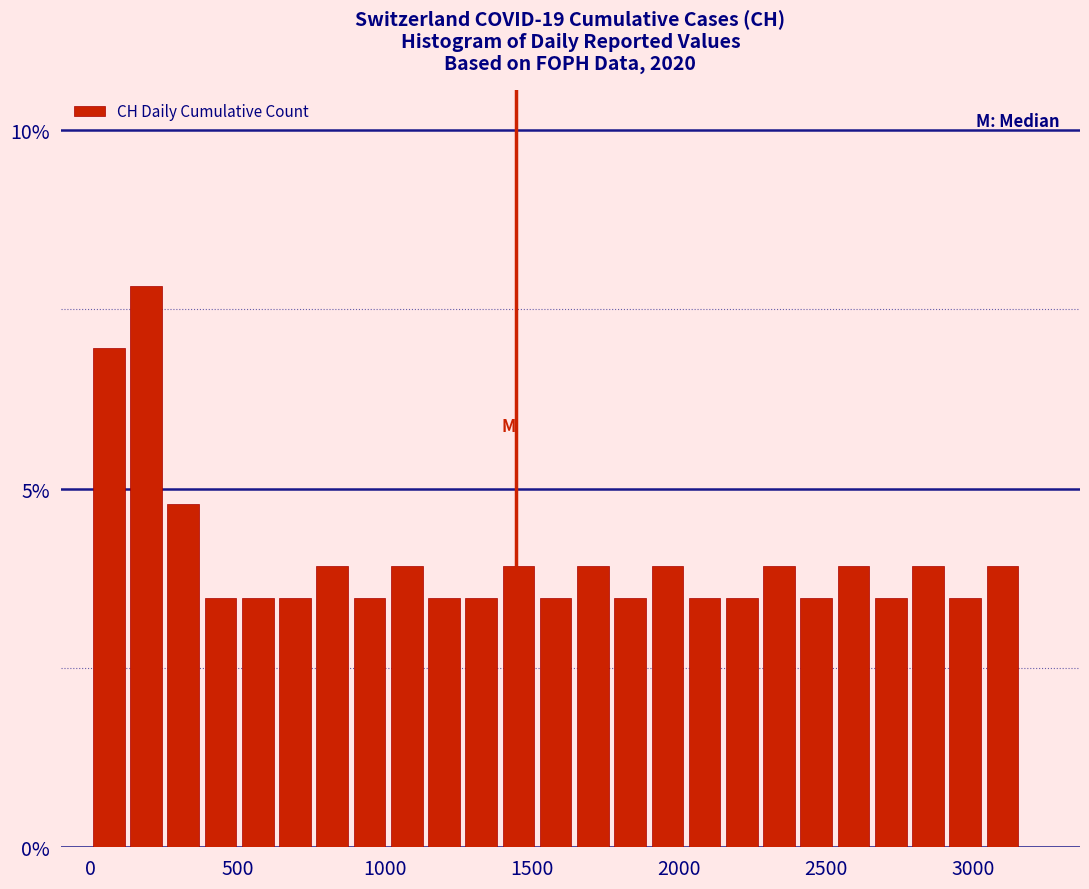

Read against the x-axis, roughly where is the centre of the tallest bar?

200